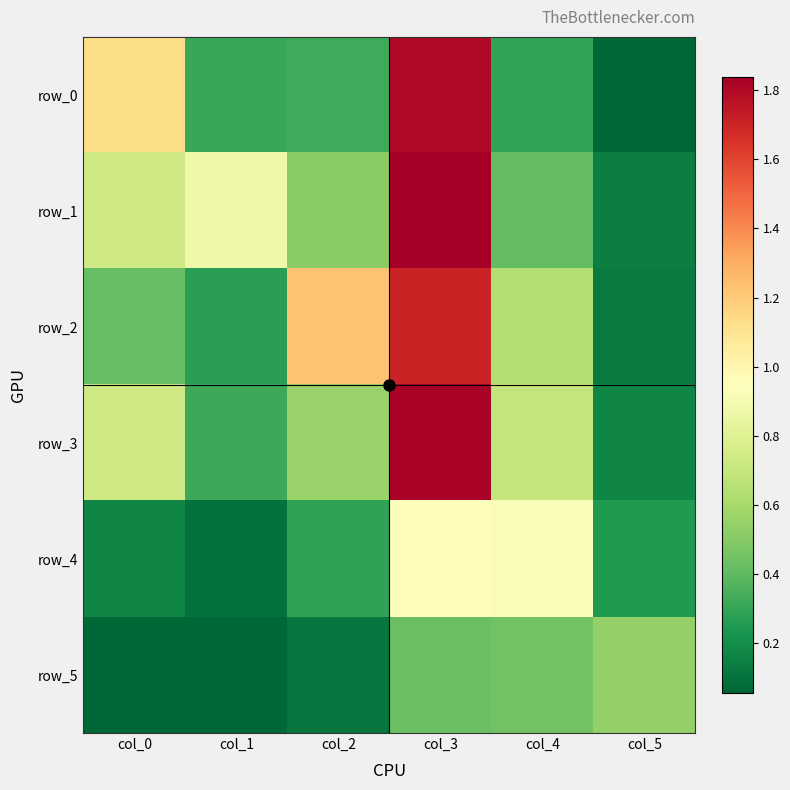

What is the spread (max minus min) of values at col_0?

1.1